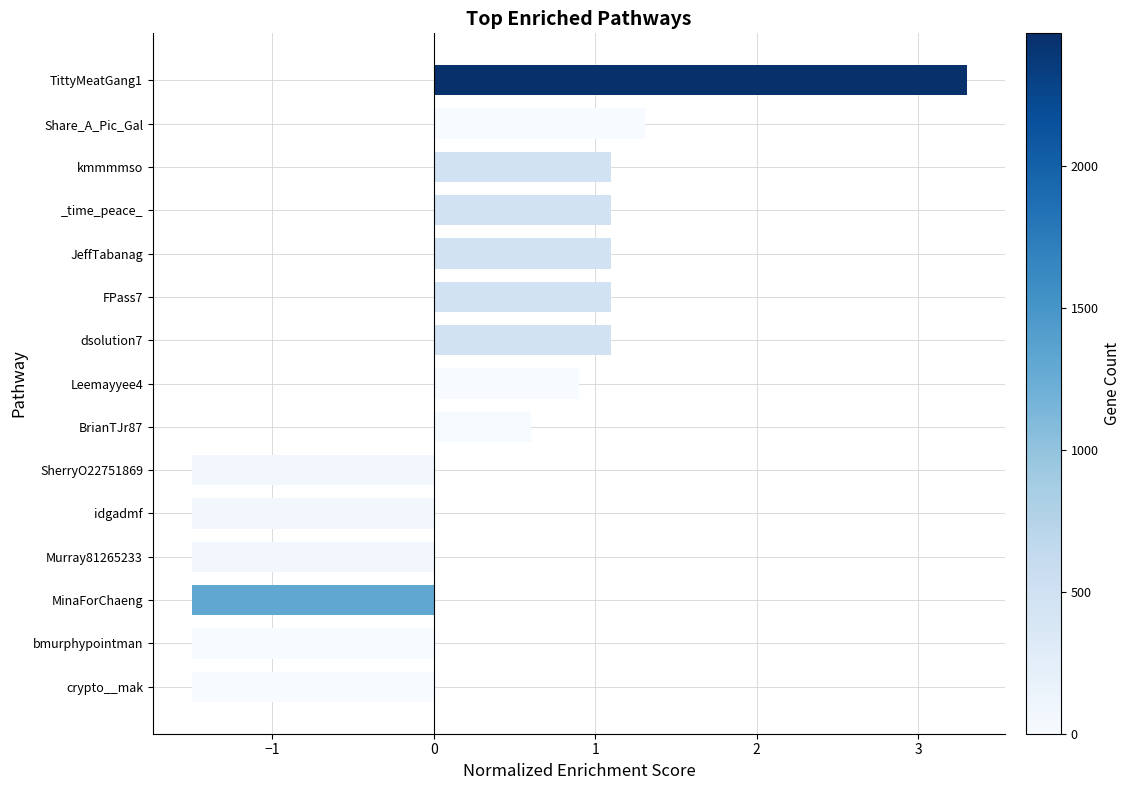

Is it true that the value at Leemayyee4 is 1.4?

False